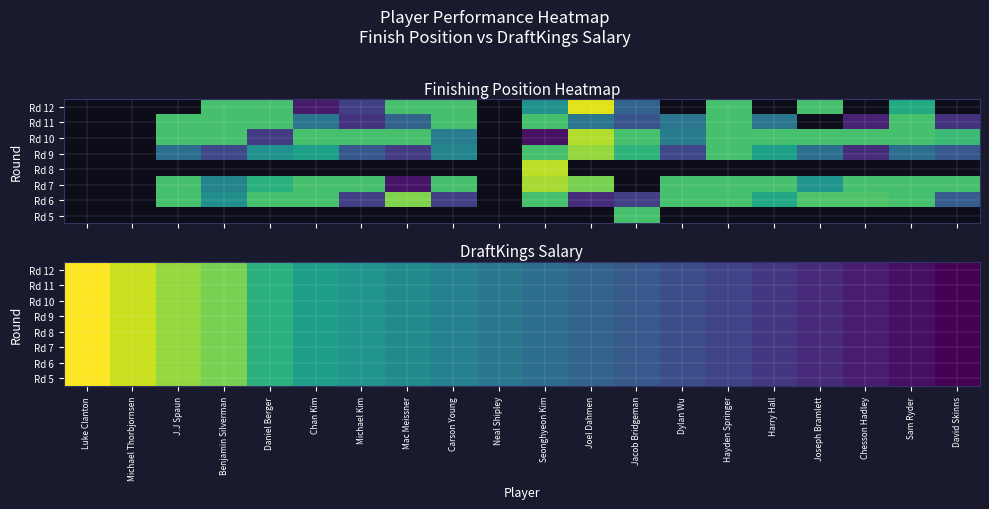

What is the approximate value of Rd 10 at Joseph Bramlett, to the nearest 50?

8300